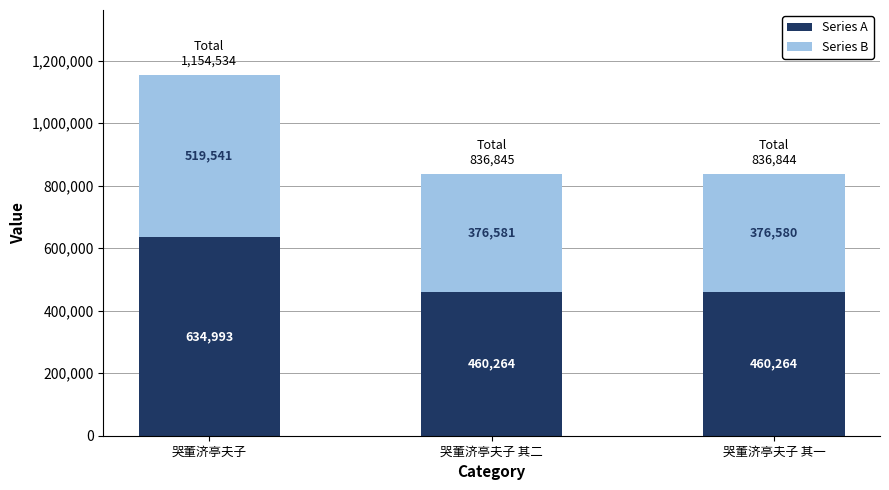

How many distinct data groups are displayed?

2